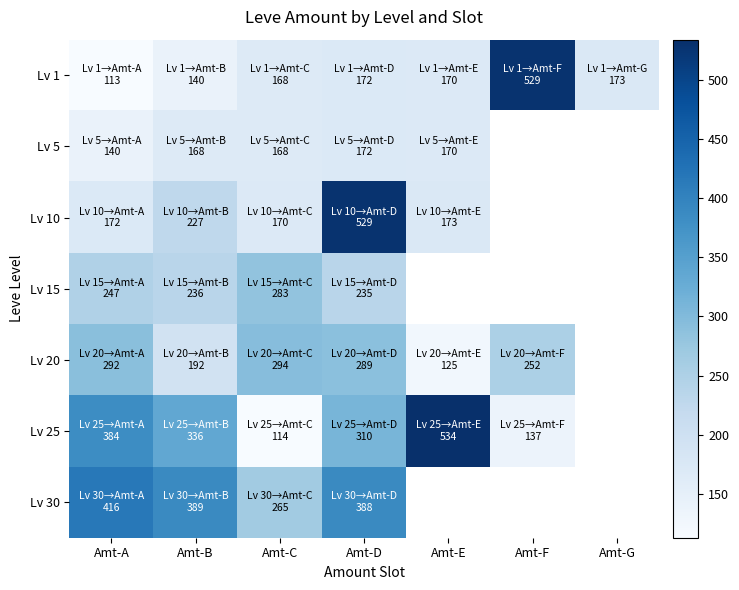

What is the difference between the maximum and minimum values in the Lv 5 series?

32.0